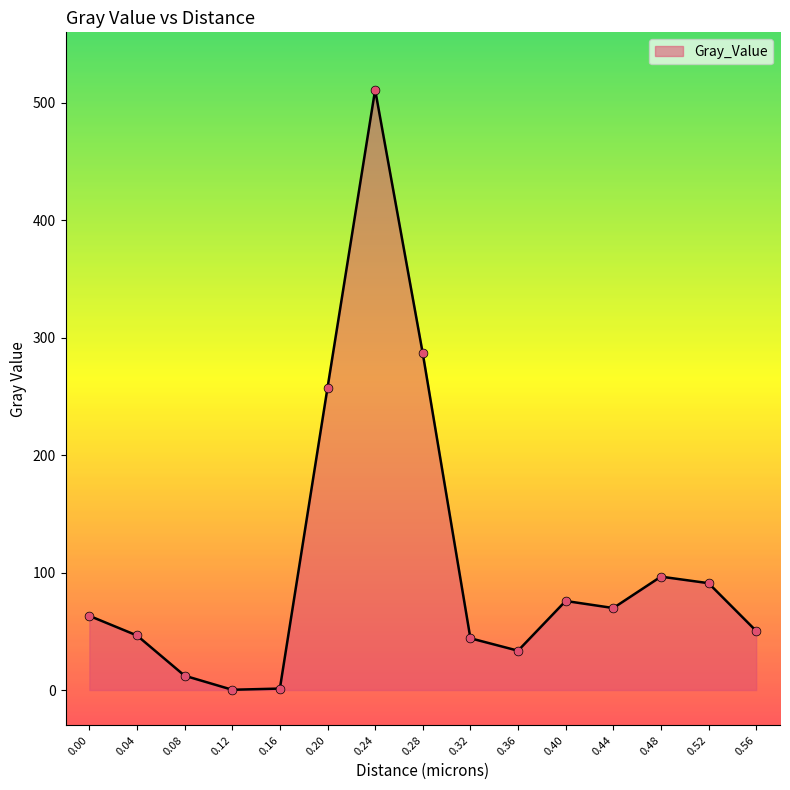

Approximately how many times larger is the value at 0.48 compared to 0.36?

2.9